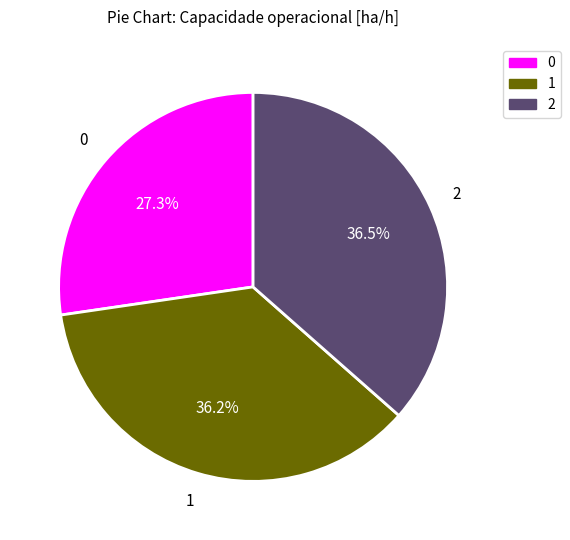

What is the ratio of the value at 0 to the value at 2?

0.7